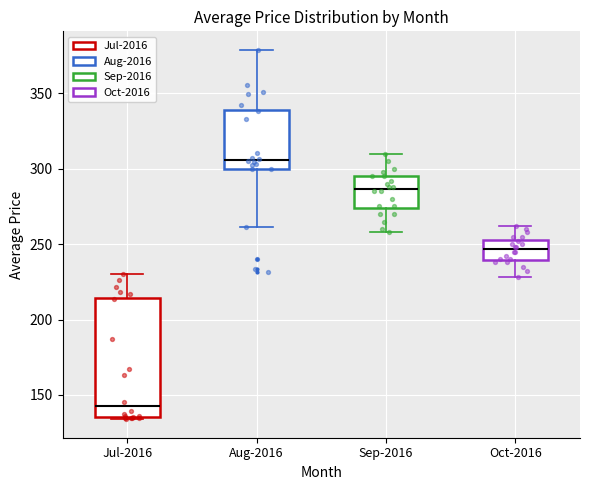

Reading left to right, read every box against the y-axis: the position of its median line, the range the box covers, and the ends of its whiskers. The values are not printed on the chart, so give them approximately, as read against the axis.

Jul-2016: median 140, box 135 to 215, whiskers 135 to 230
Aug-2016: median 305, box 300 to 340, whiskers 260 to 380
Sep-2016: median 285, box 275 to 295, whiskers 260 to 310
Oct-2016: median 245, box 240 to 255, whiskers 230 to 260